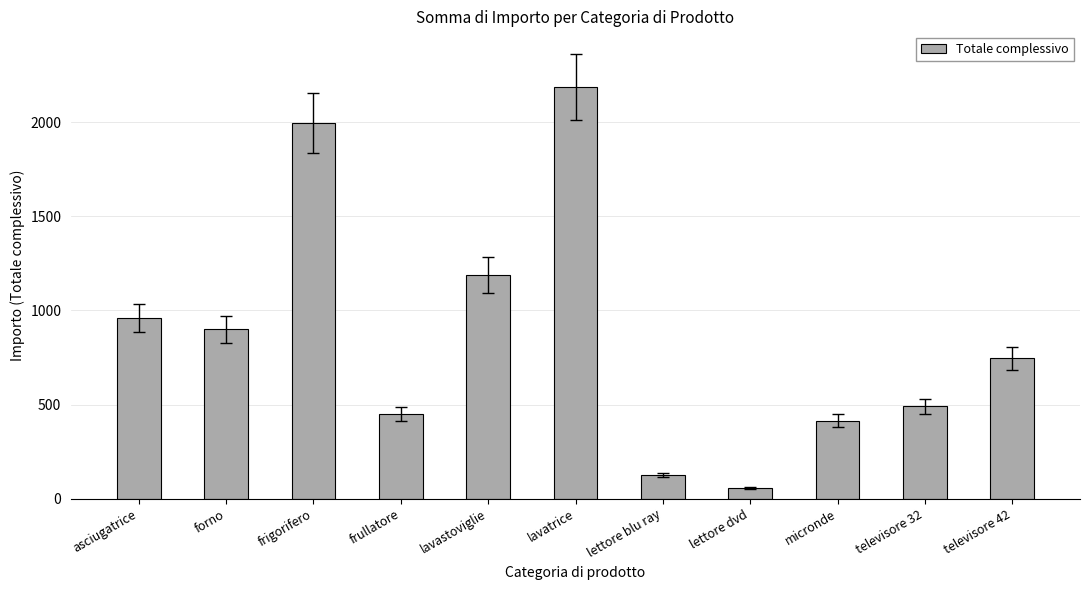

The value at frigorifero is 1136. True or false?

False